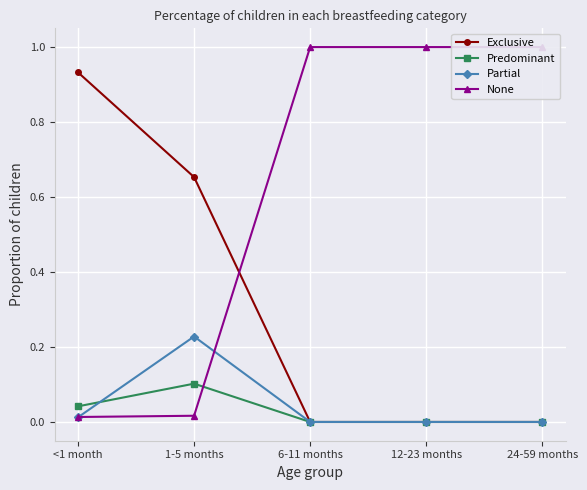

List the series in order of their peak value, highest first.

None, Exclusive, Partial, Predominant